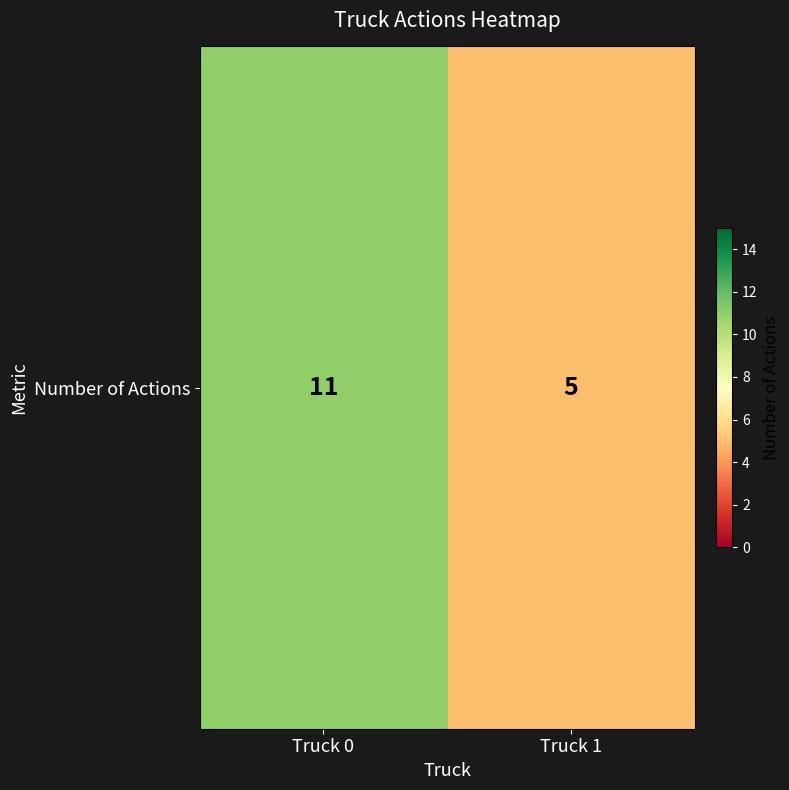

The chart shows a value of 2 at Truck 1. True or false?

False